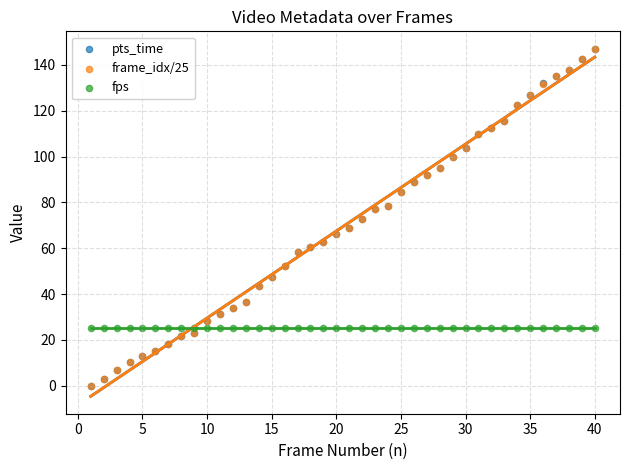

What are all the series names shown in the legend?

pts_time, frame_idx/25, fps